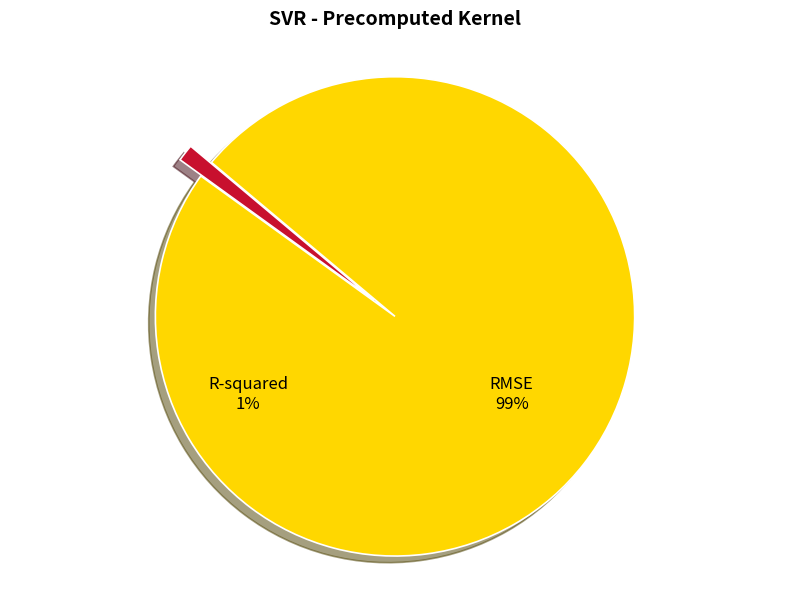

To the nearest percent, what percentage of the pie is RMSE?

99%